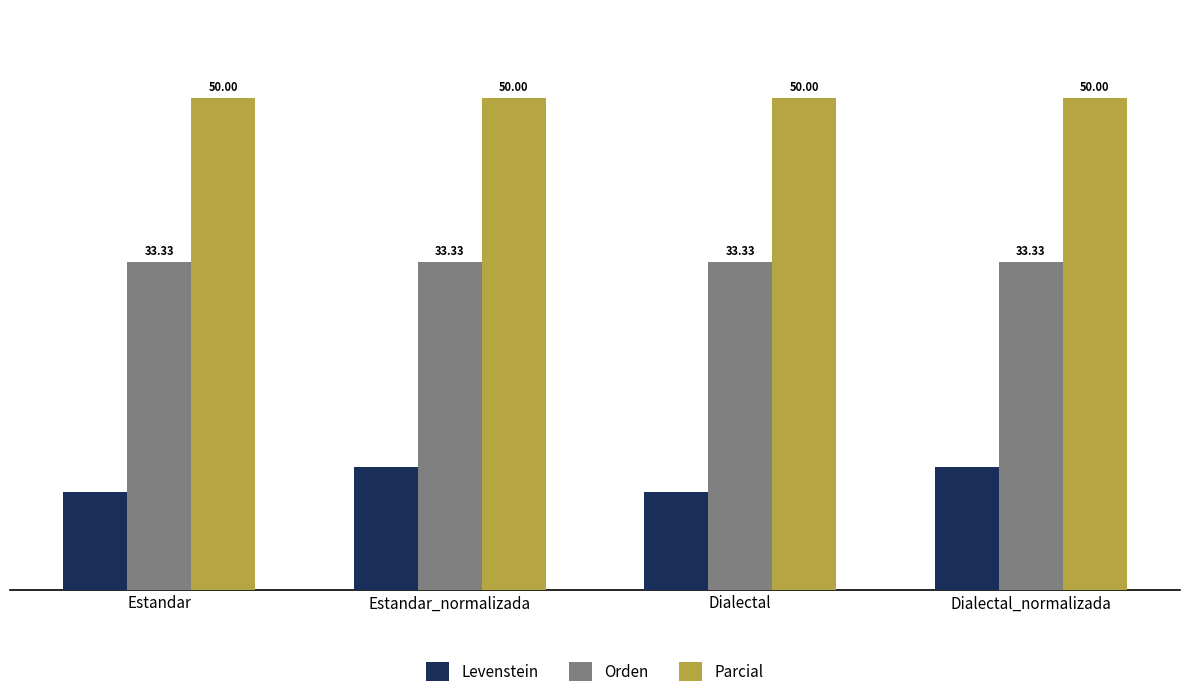

List the series in order of their overall mean, lowest first.

Levenstein, Orden, Parcial